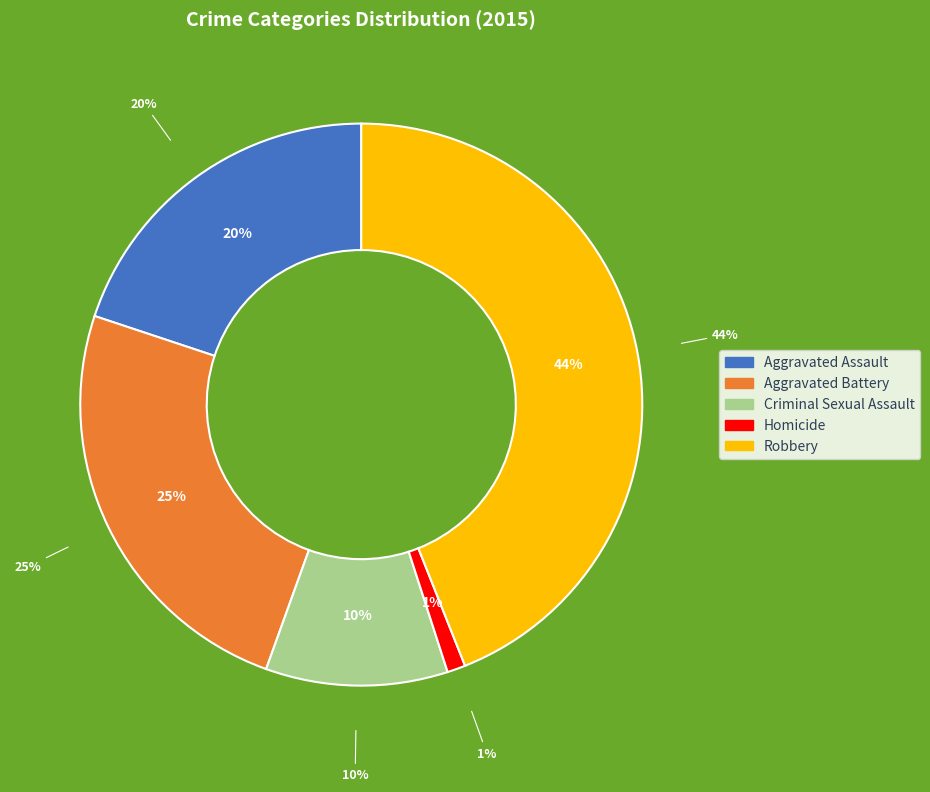

What percentage is the Robbery slice, to the nearest percent?

44%